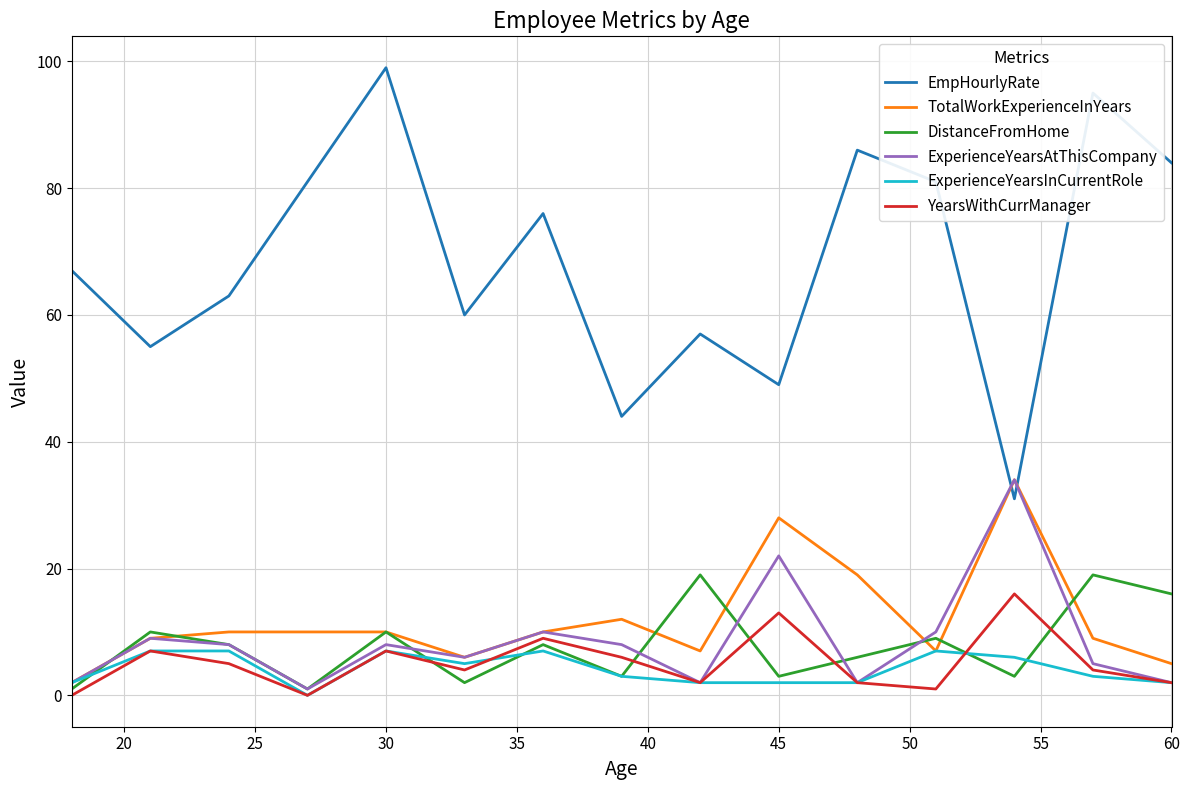

True or false: EmpHourlyRate and DistanceFromHome cross at least once.

False